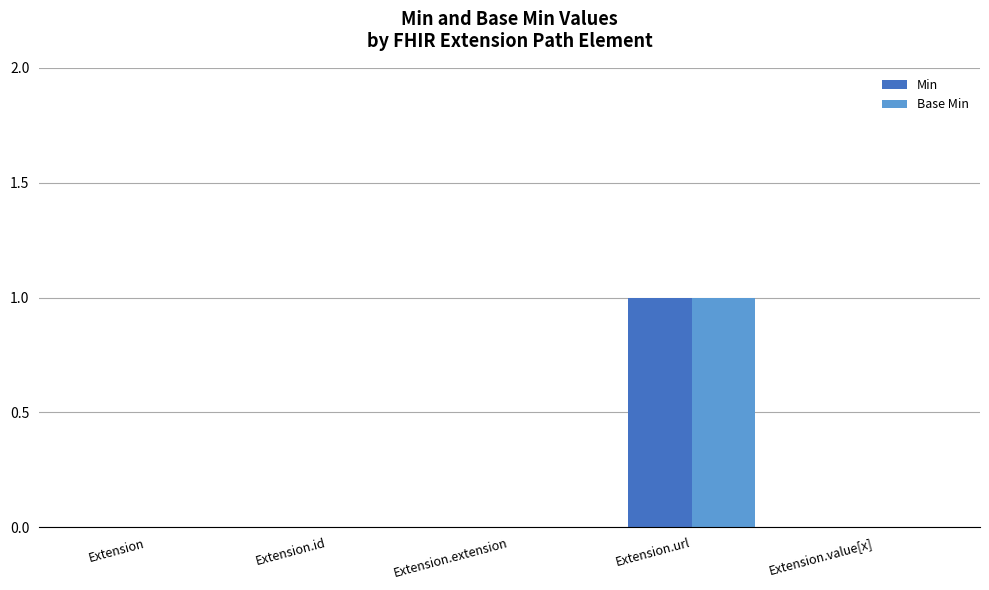

The Min series shows 0 at Extension. True or false?

True